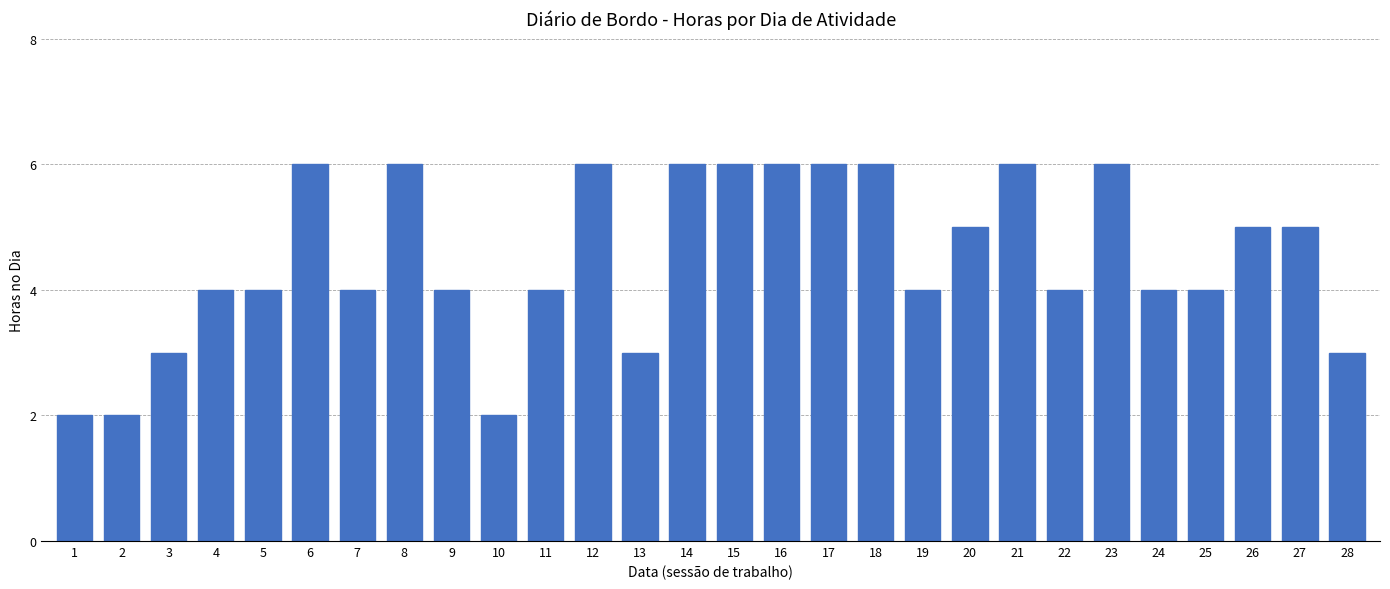

Reading left to right, what are all the values shown in this chart?

2	2	3	4	4	6	4	6	4	2	4	6	3	6	6	6	6	6	4	5	6	4	6	4	4	5	5	3